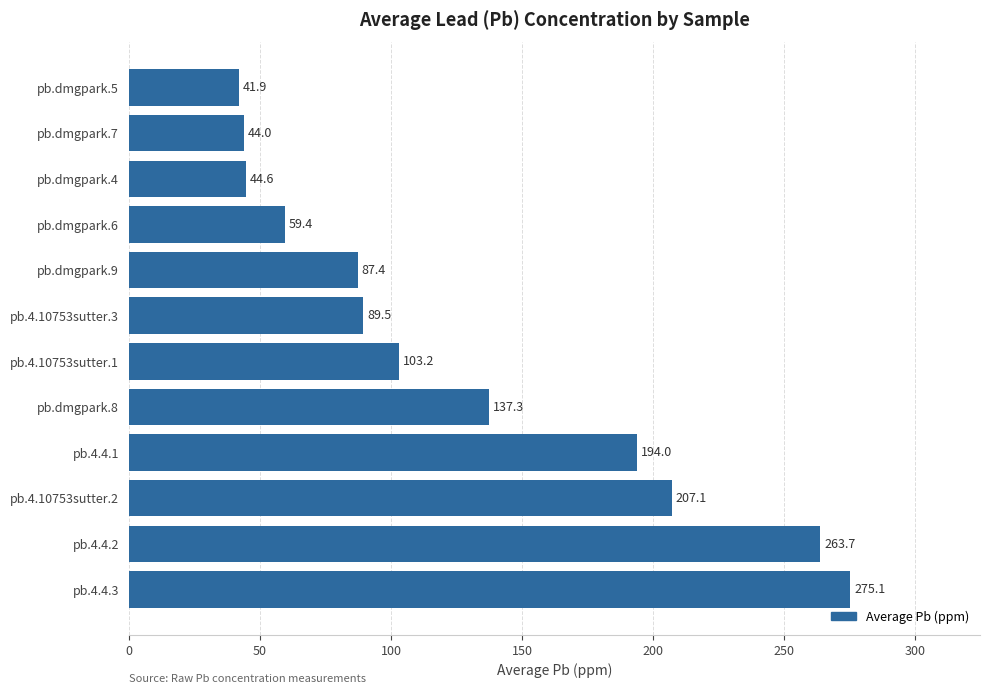

List the labels in order of value, largest first.

pb.4.4.3, pb.4.4.2, pb.4.10753sutter.2, pb.4.4.1, pb.dmgpark.8, pb.4.10753sutter.1, pb.4.10753sutter.3, pb.dmgpark.9, pb.dmgpark.6, pb.dmgpark.4, pb.dmgpark.7, pb.dmgpark.5